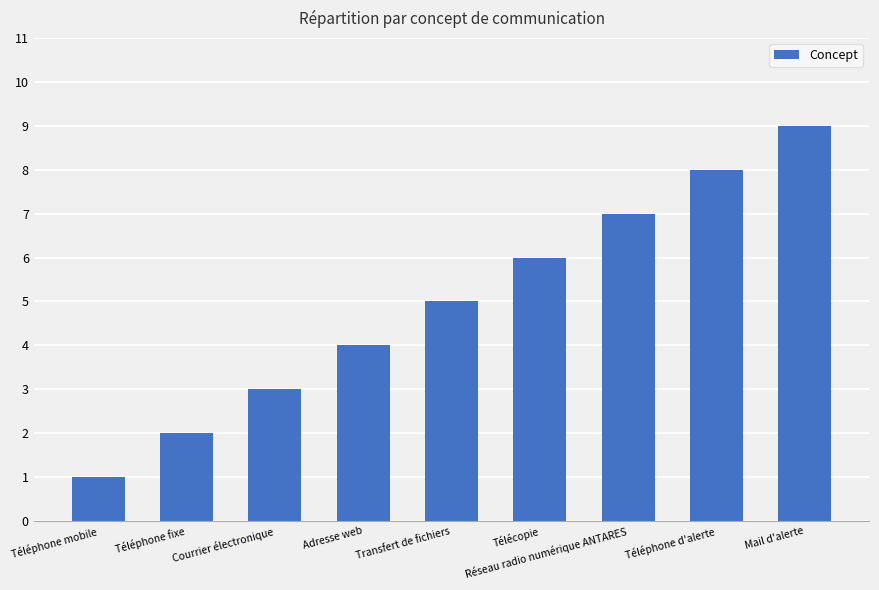

True or false: the data shows 2 at Courrier électronique.

False